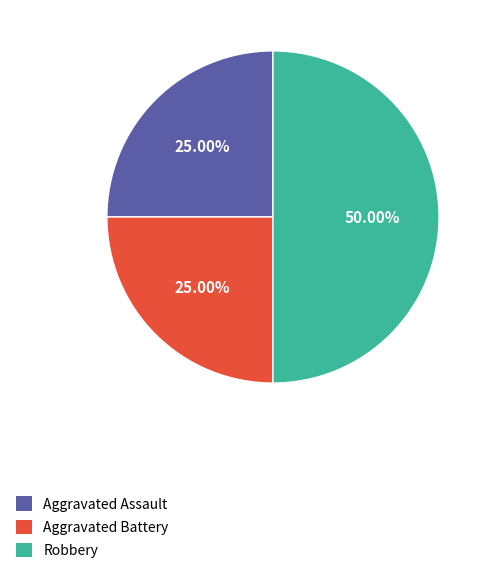

To the nearest percent, what portion does Aggravated Battery represent?

25%